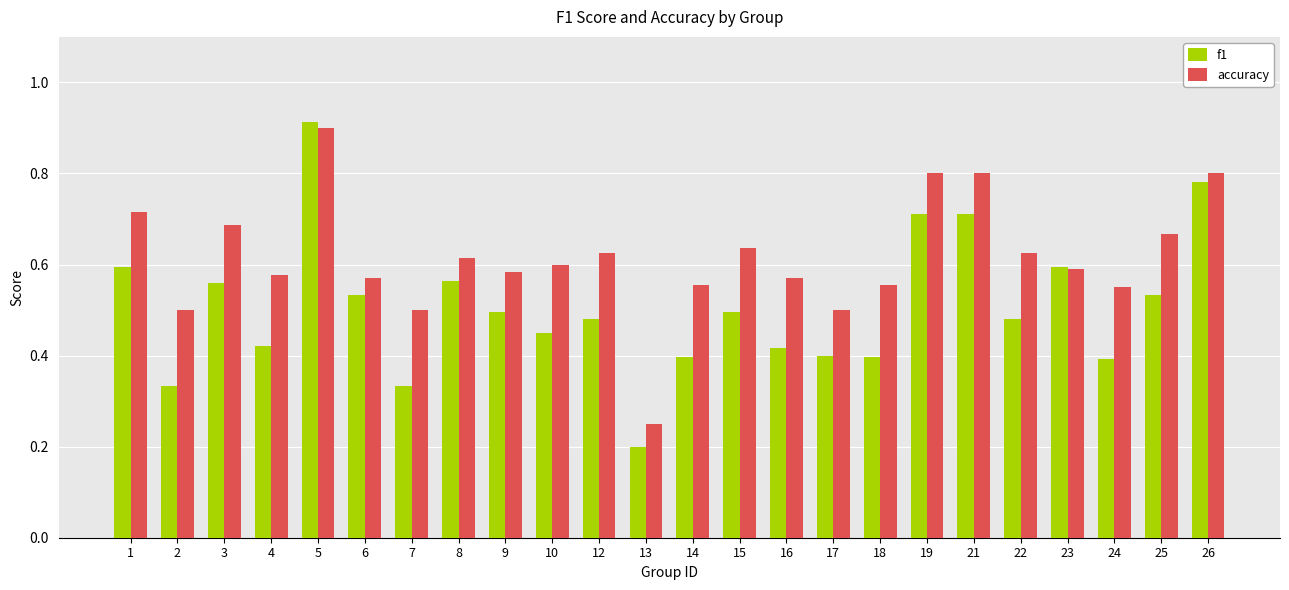

At 15, list the series in order from smallest to largest.

f1, accuracy